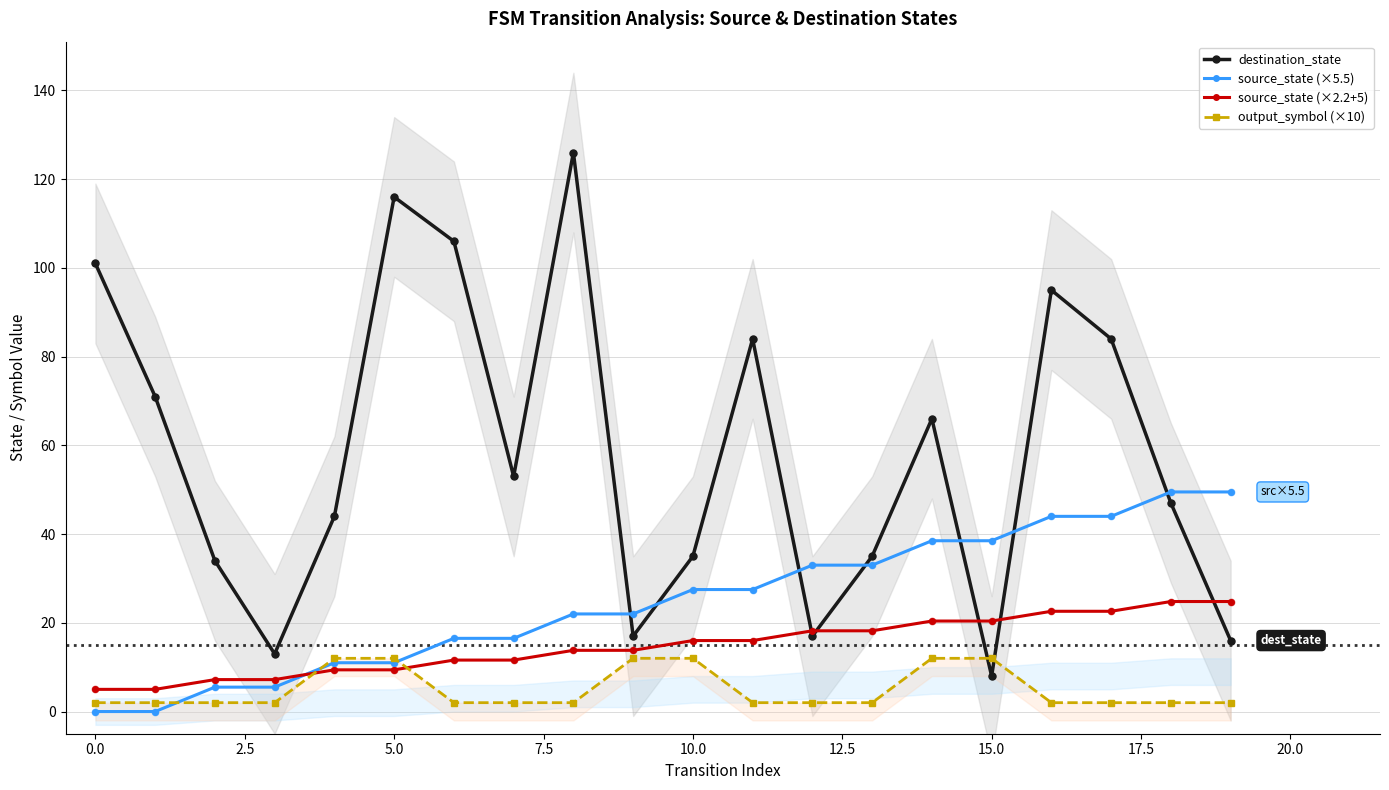

Which series has the widest spread of Y values?

destination_state